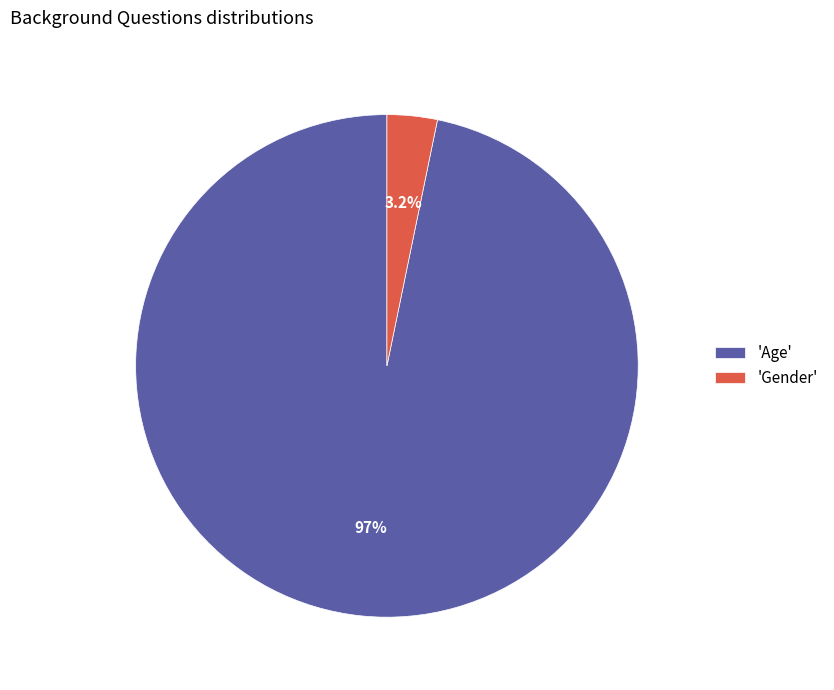

Does 'Gender' account for over 50% of the chart?

No